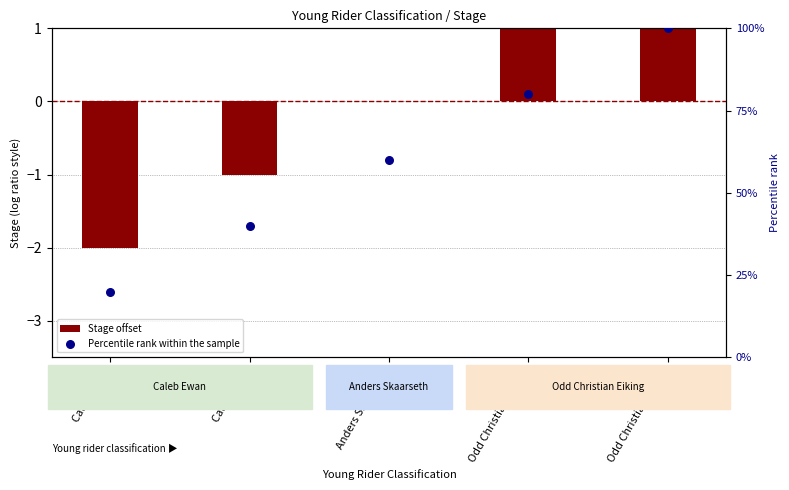

At which category is the sum across all series the highest?

Odd Christian Eiking